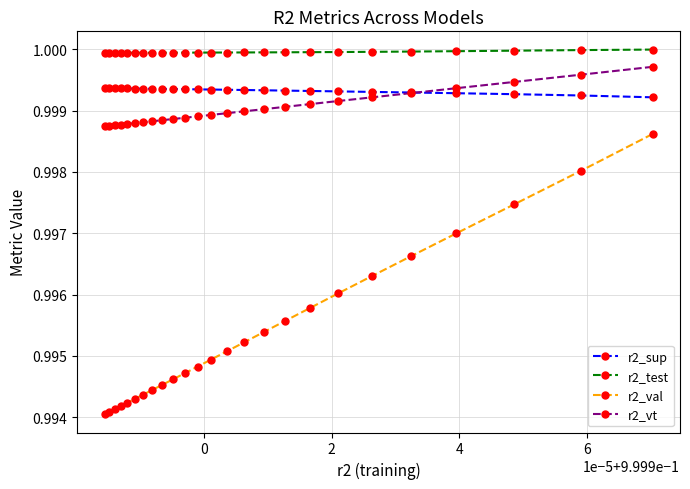

List the series in order of their peak value, highest first.

r2_test, r2_vt, r2_sup, r2_val